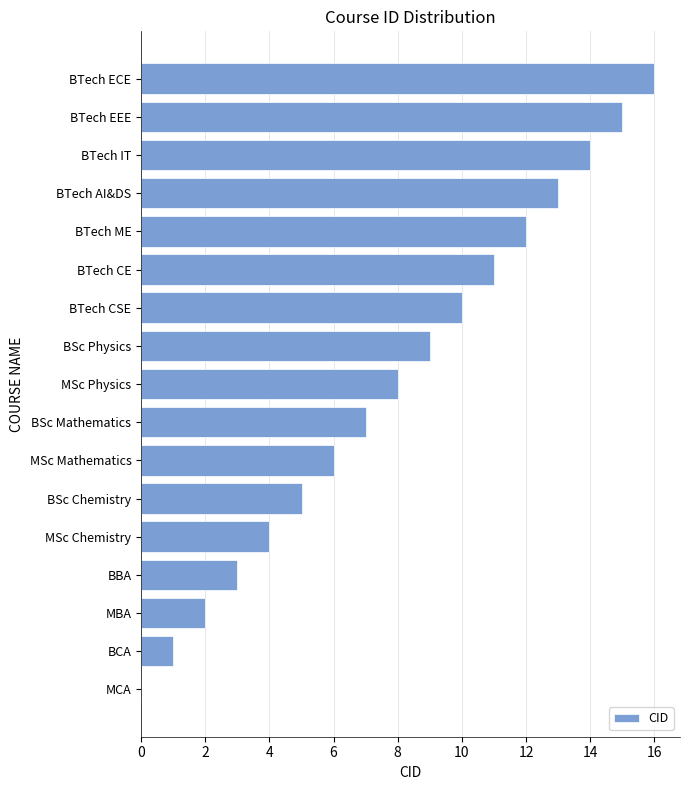

What is the greatest value displayed?

16